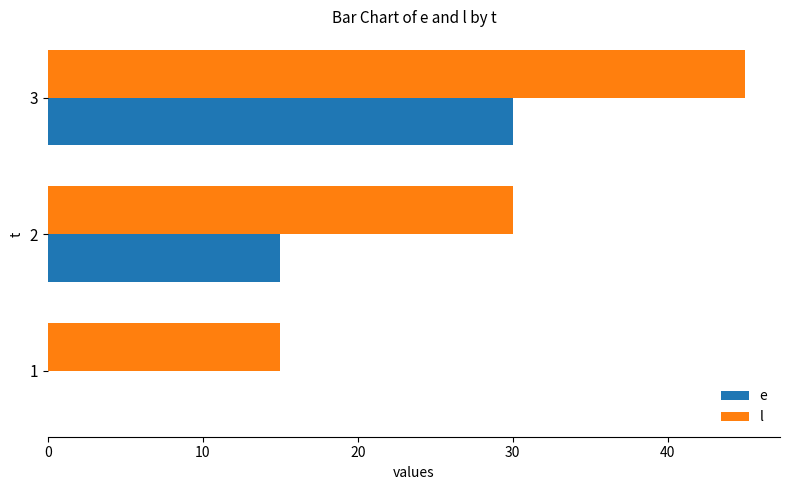

Is it true that e equals 19 at 3?

False